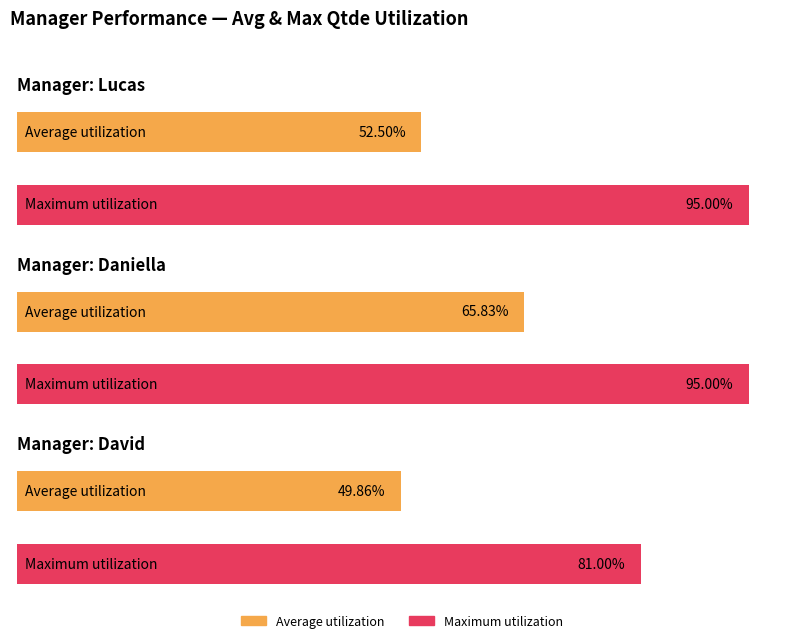

How many series are shown in this chart?

2